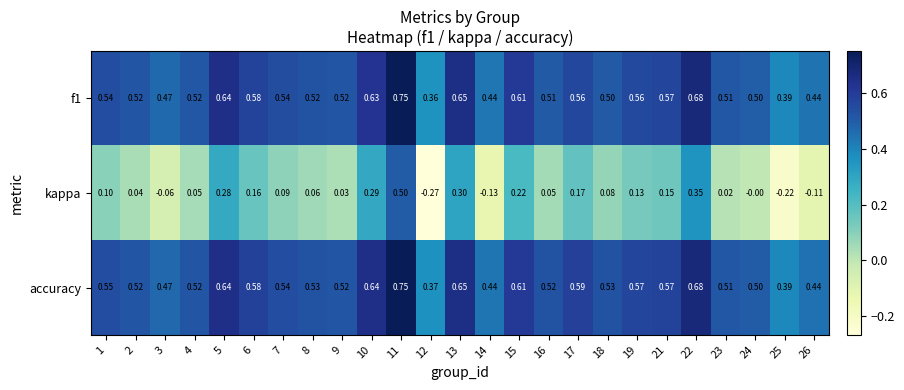

Is the value of kappa at 9 greater than the value of f1 at 16?

No